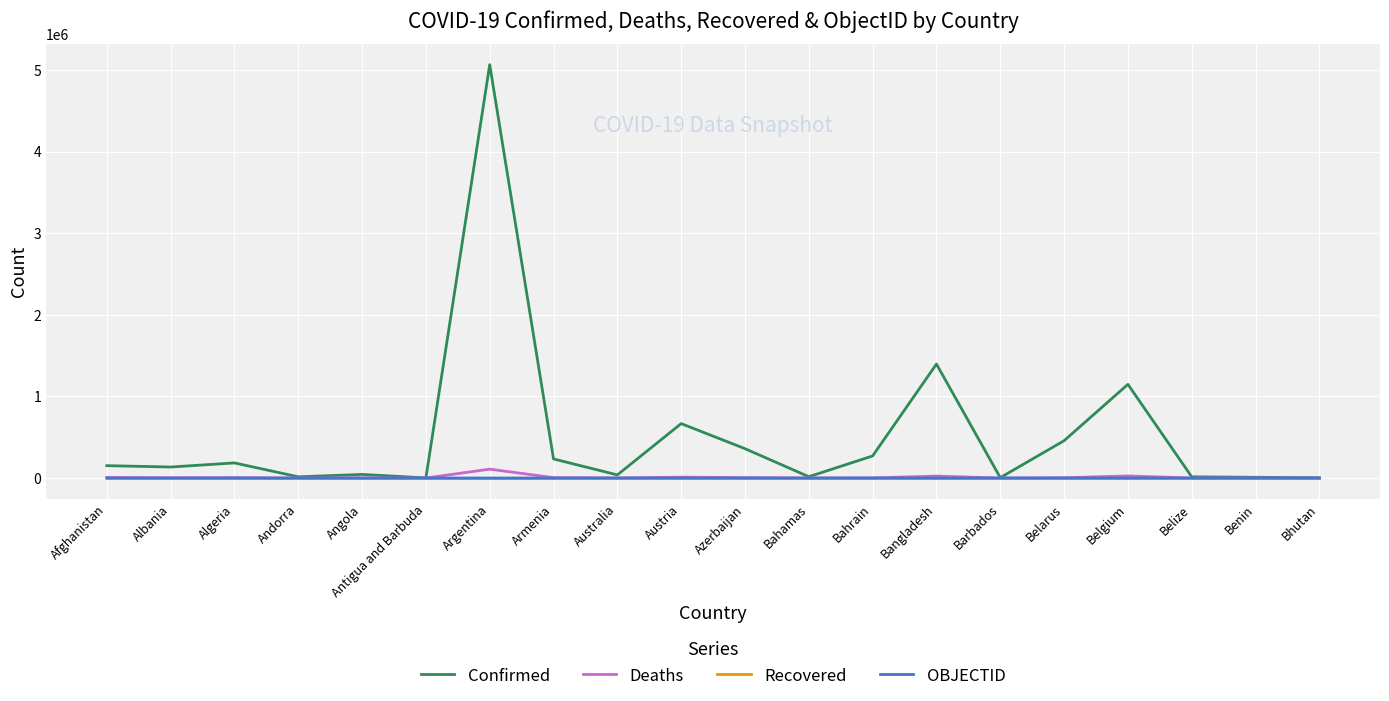

What is the difference between the second highest and minimum values in the OBJECTID series?

36